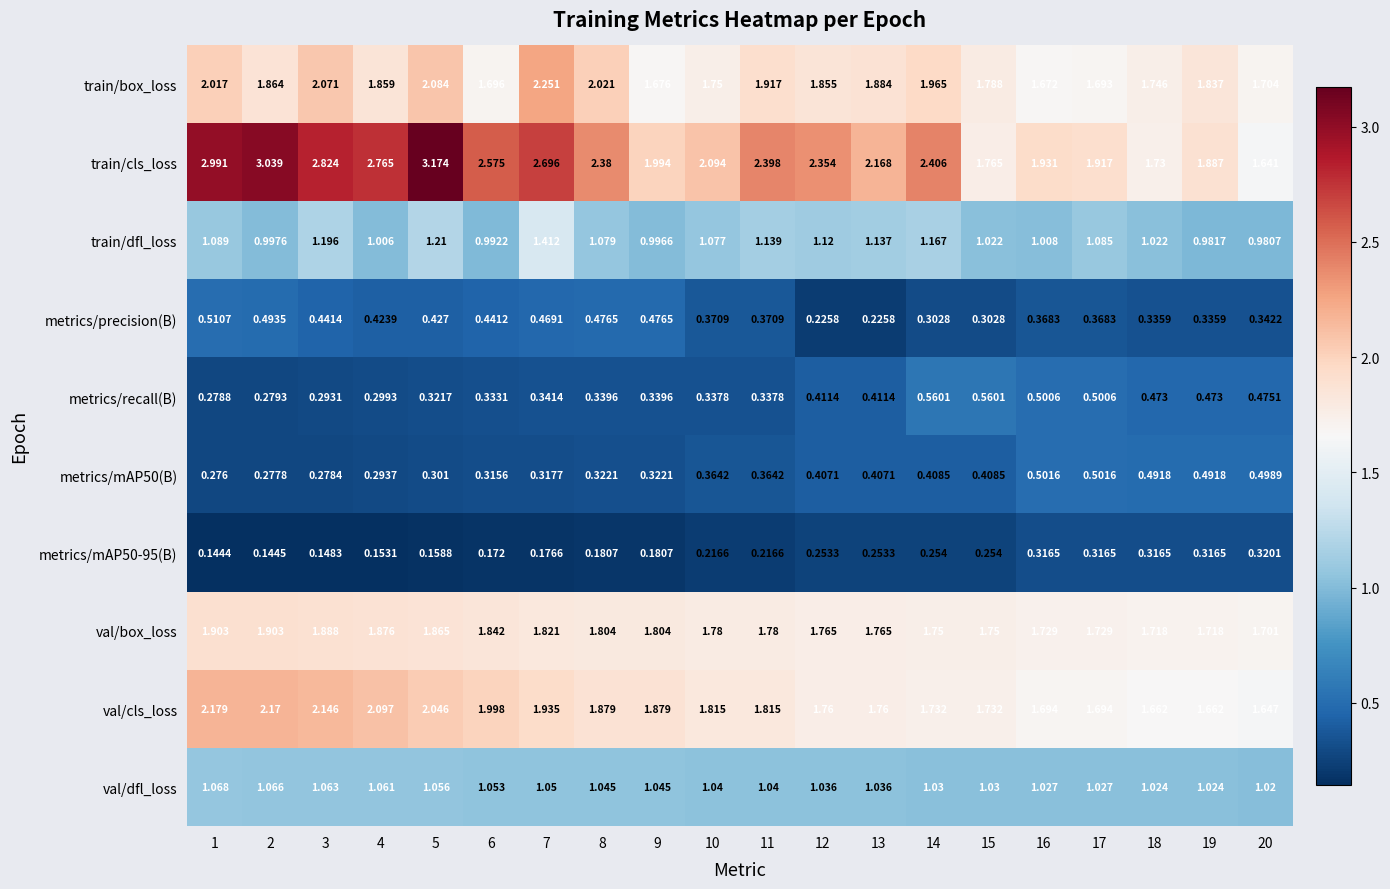

Which series has the widest spread of values?

train/cls_loss